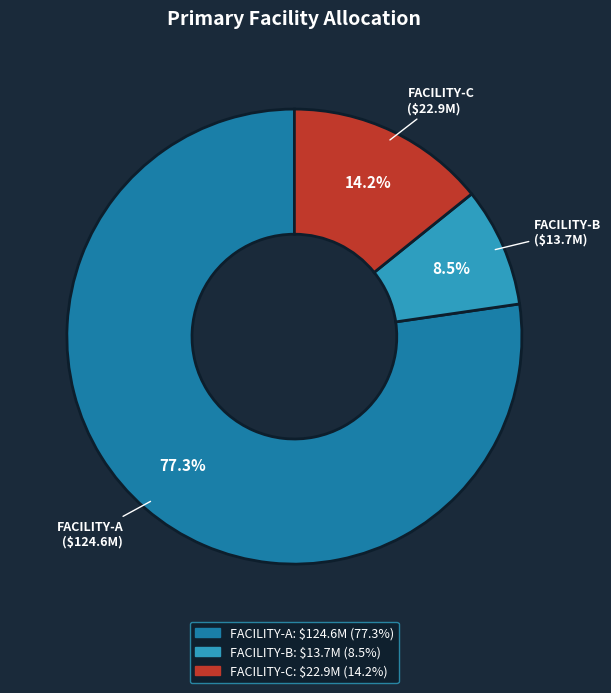

To the nearest percent, what percentage of the pie is FACILITY-A?

77%